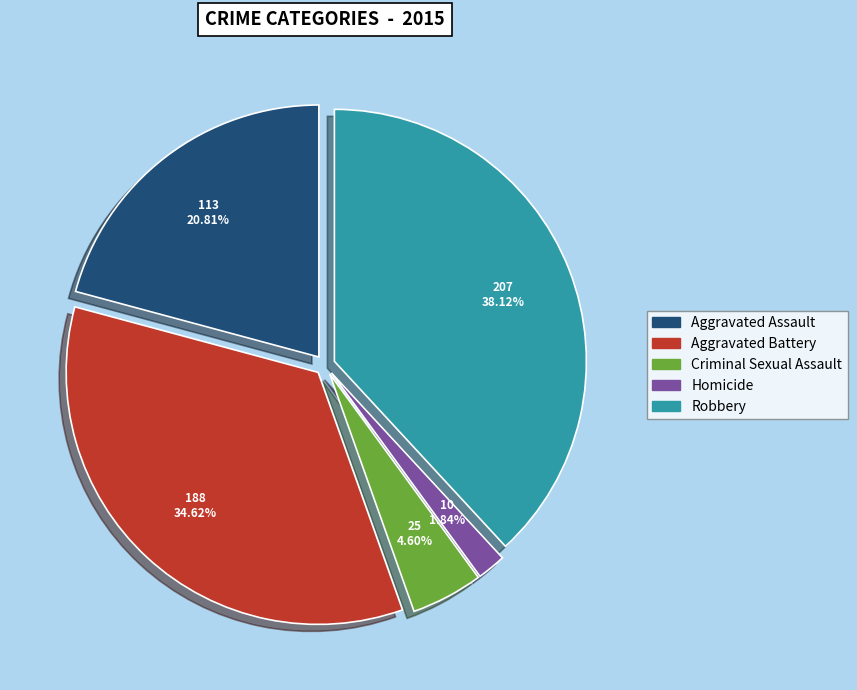

To the nearest percent, what is the difference between the largest and smallest slice percentages?

36%